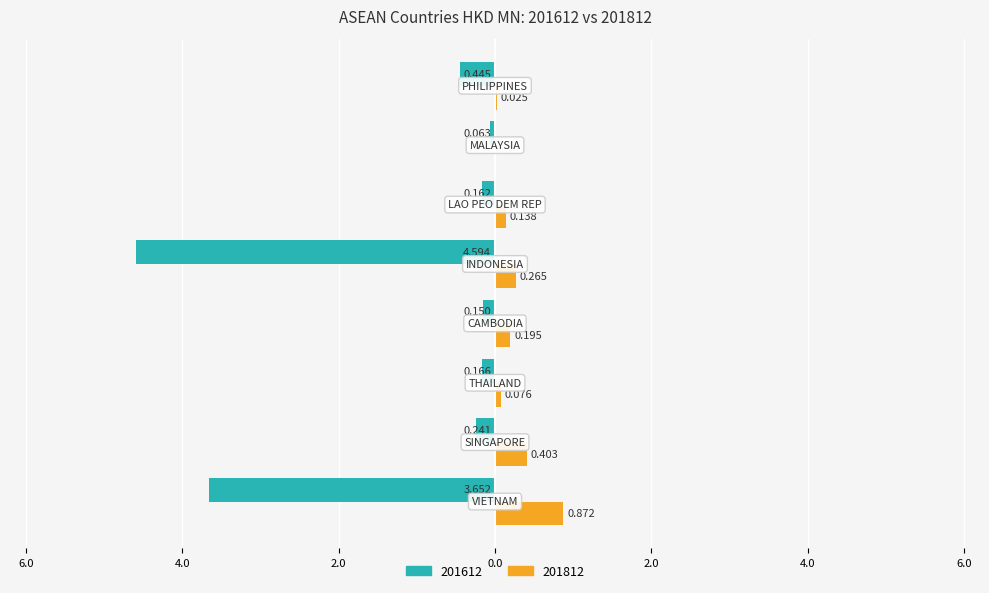

What are all the series names shown in the legend?

201612, 201812